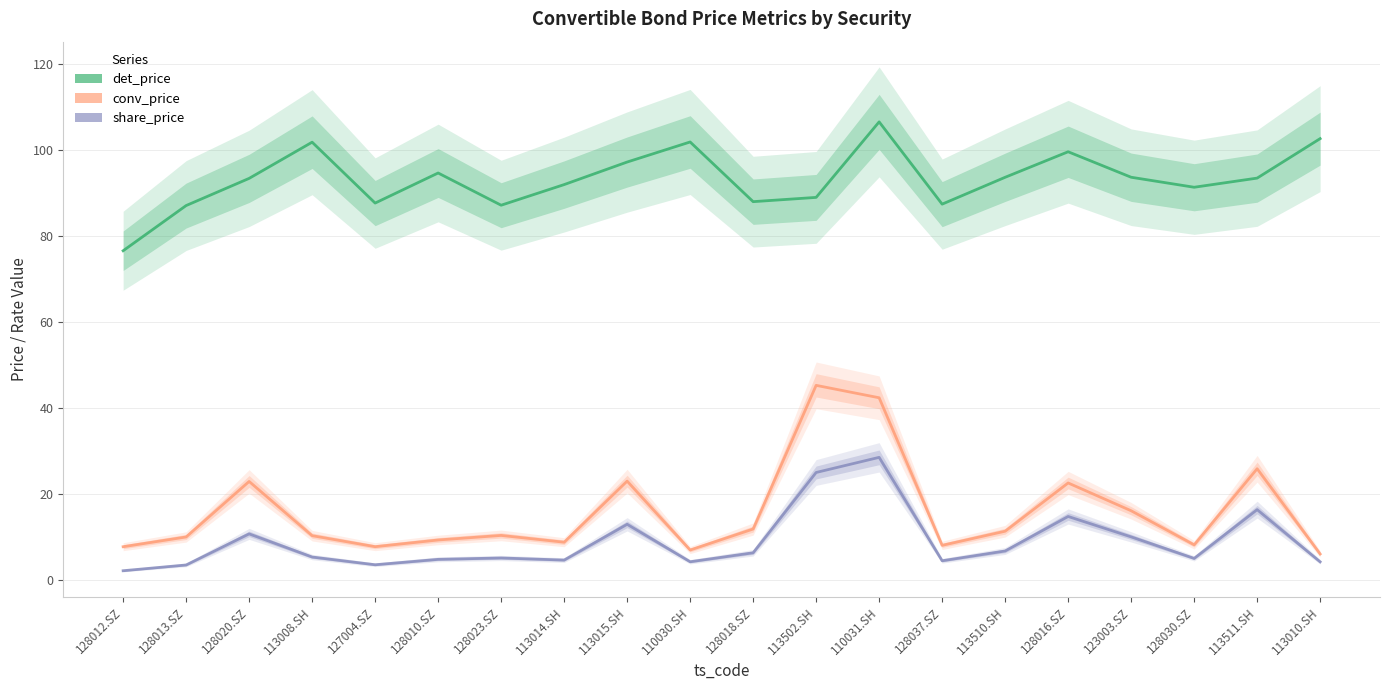

Does the chart have visible grid lines?

Yes